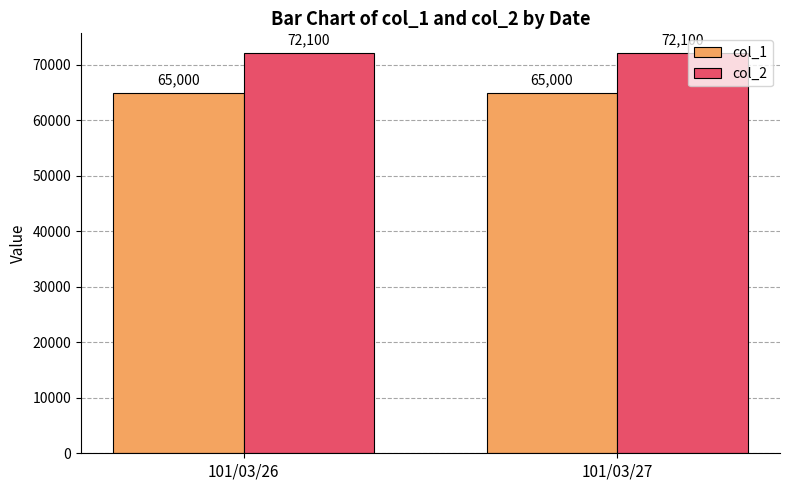

What is the spread (max minus min) of values at 101/03/26?

7100